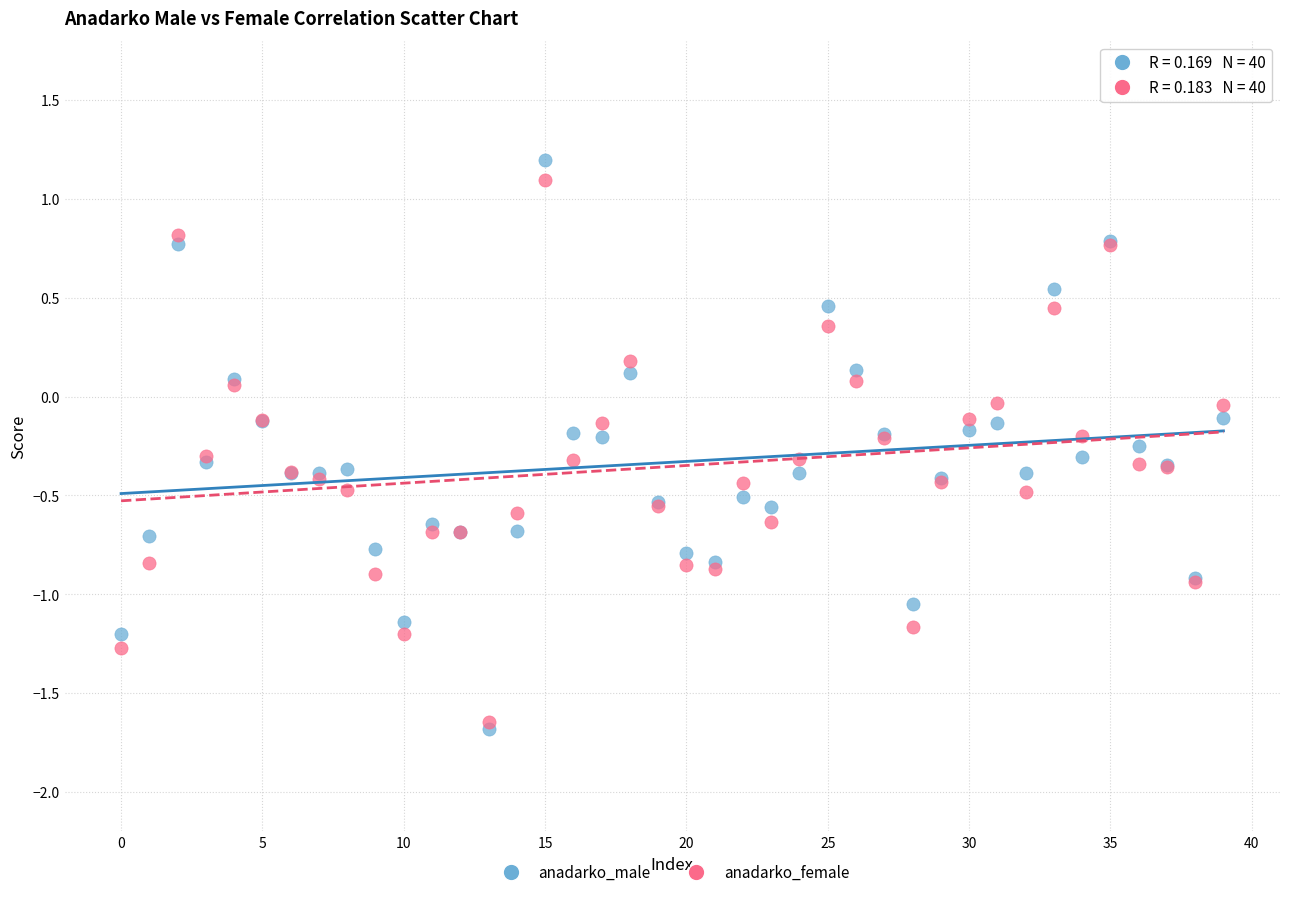

Which series contains the lowest Y value?

anadarko_male